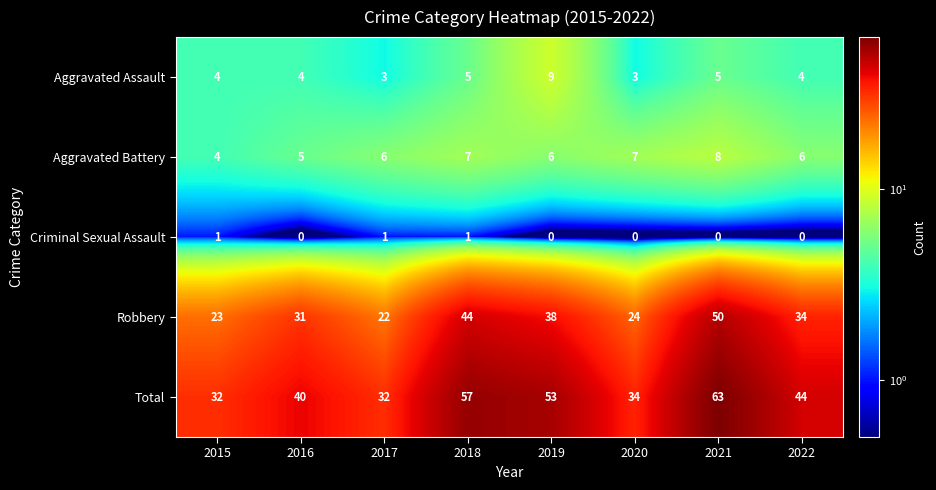

Which category has the highest value in the Aggravated Assault series?

2019